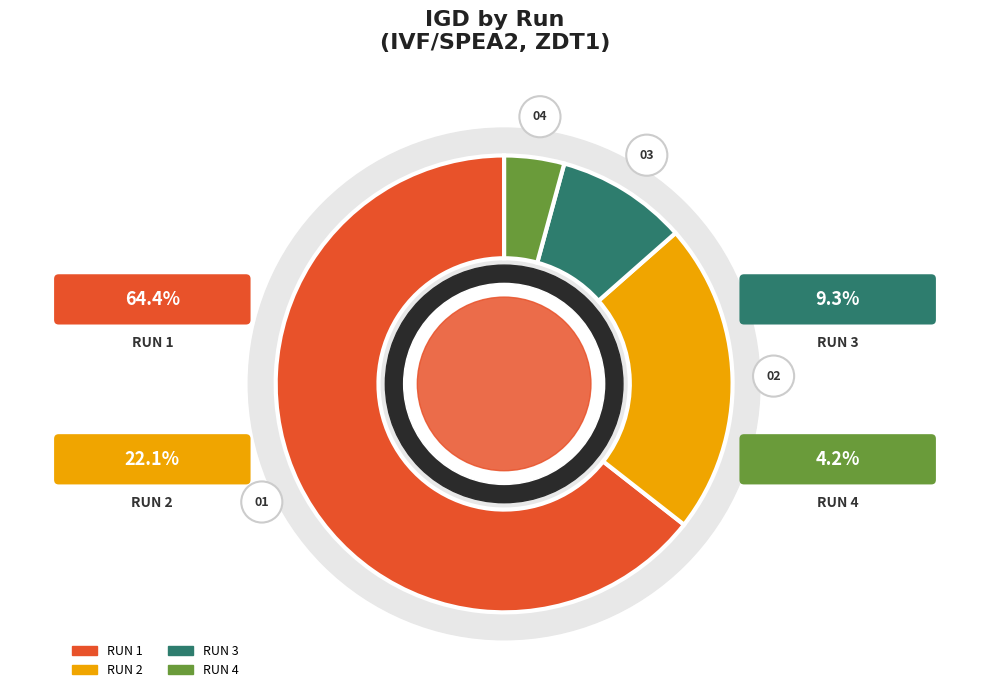

Which category has the biggest portion of the pie?

RUN 1